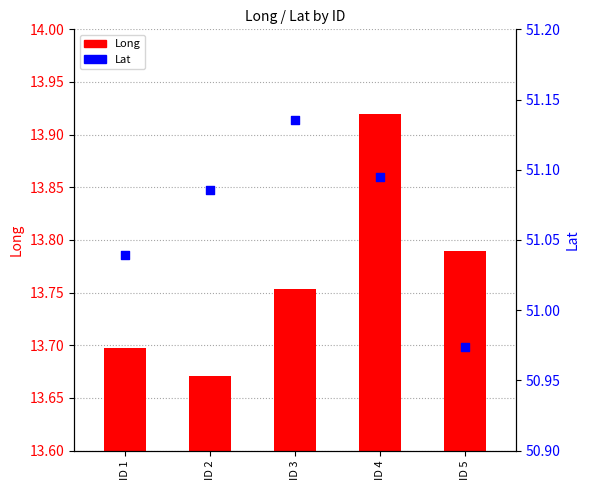

Which series reaches the minimum Y coordinate?

Long